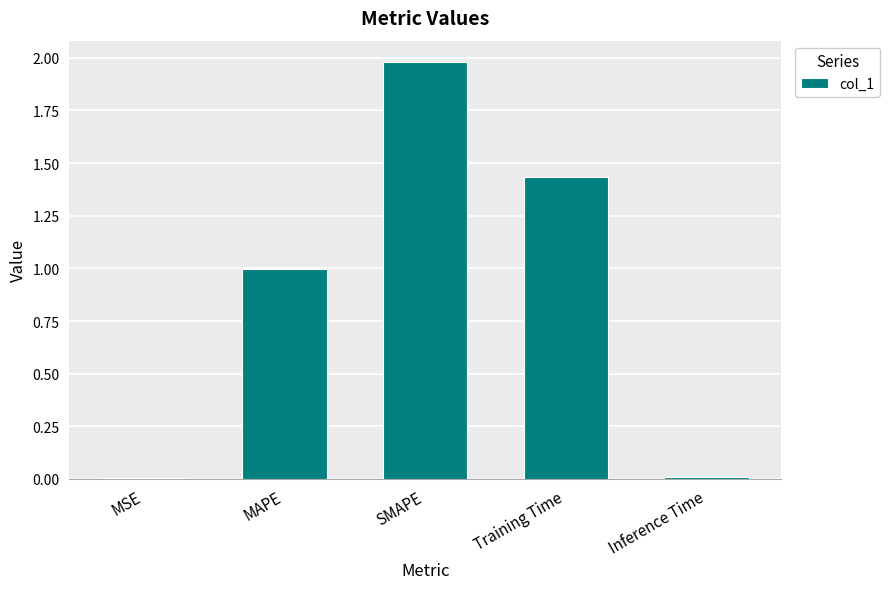

What is the sum of all values?

4.4